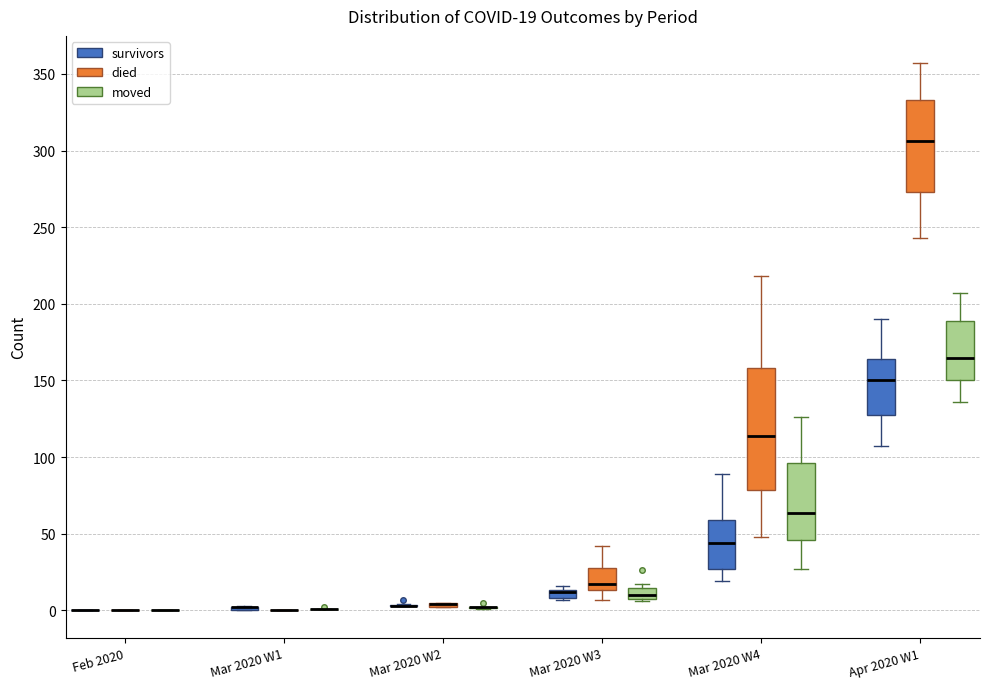

Which box is the tallest, from its lower edge to its upper edge?

Mar 2020 W4 (died)